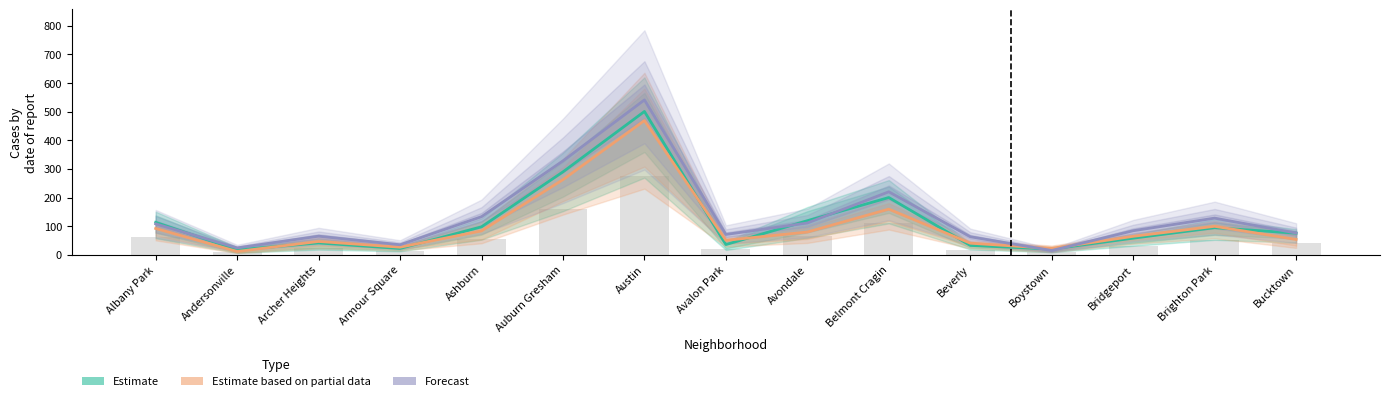

True or false: Estimate based on partial data has a value of 469.0 at Austin.

True